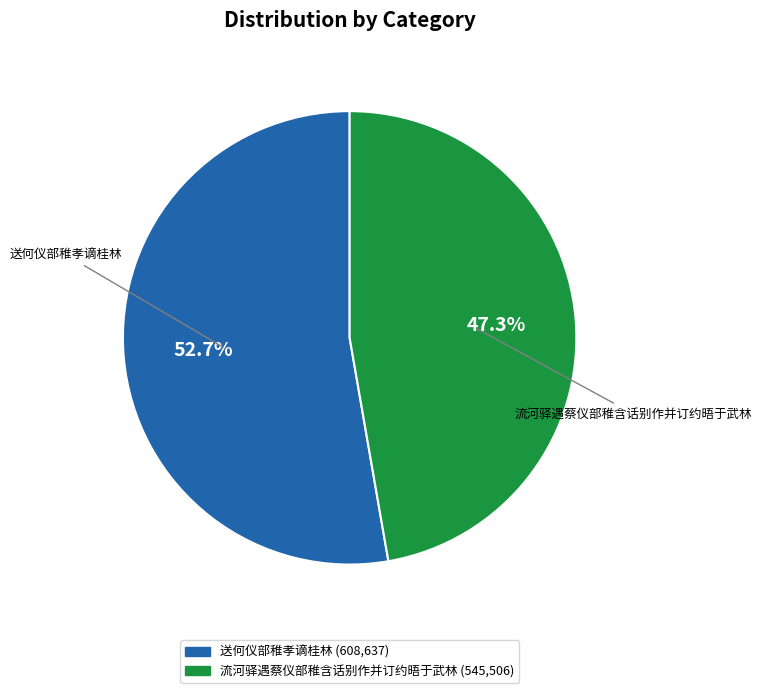

Does any single category account for the majority?

Yes